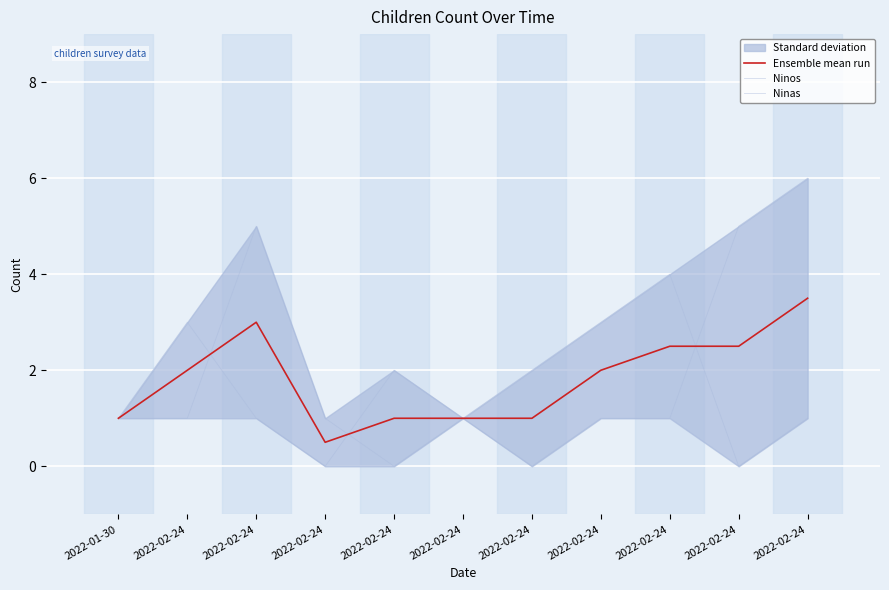

After their last crossing, which series has the higher values: Ninas or Ensemble mean run?

Ninas